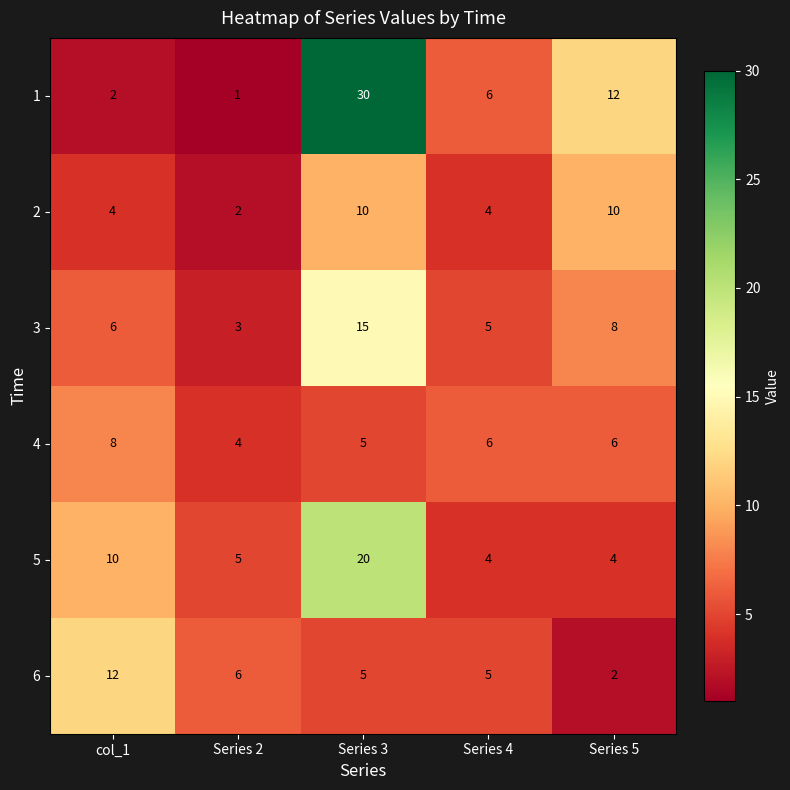

Reading left to right, extract all data points from this chart.

1: col_1=2	Series 2=1	Series 3=30	Series 4=6	Series 5=12
2: col_1=4	Series 2=2	Series 3=10	Series 4=4	Series 5=10
3: col_1=6	Series 2=3	Series 3=15	Series 4=5	Series 5=8
4: col_1=8	Series 2=4	Series 3=5	Series 4=6	Series 5=6
5: col_1=10	Series 2=5	Series 3=20	Series 4=4	Series 5=4
6: col_1=12	Series 2=6	Series 3=5	Series 4=5	Series 5=2